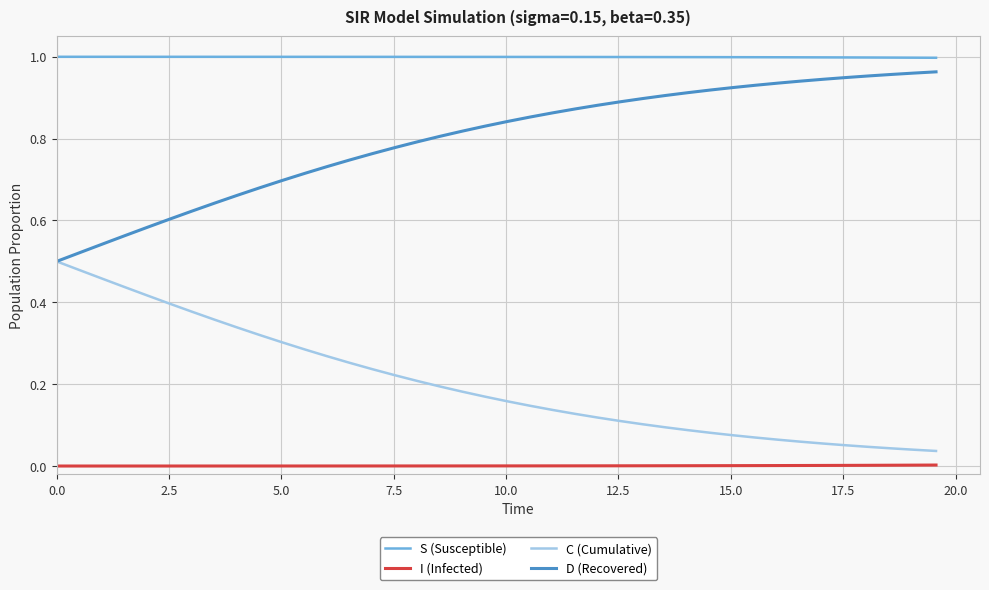

True or false: S (Susceptible) and C (Cumulative) cross at least once.

False